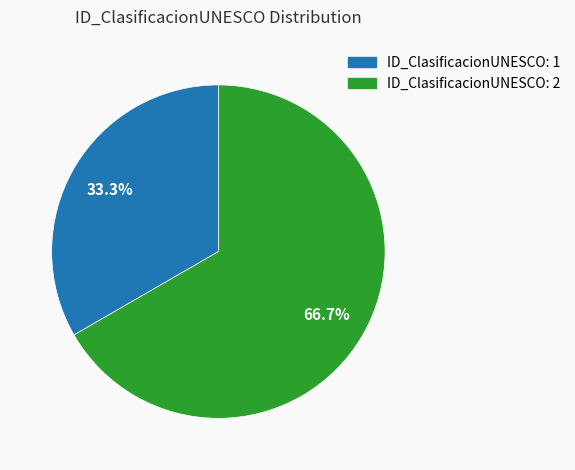

Is there a majority slice in this chart?

Yes